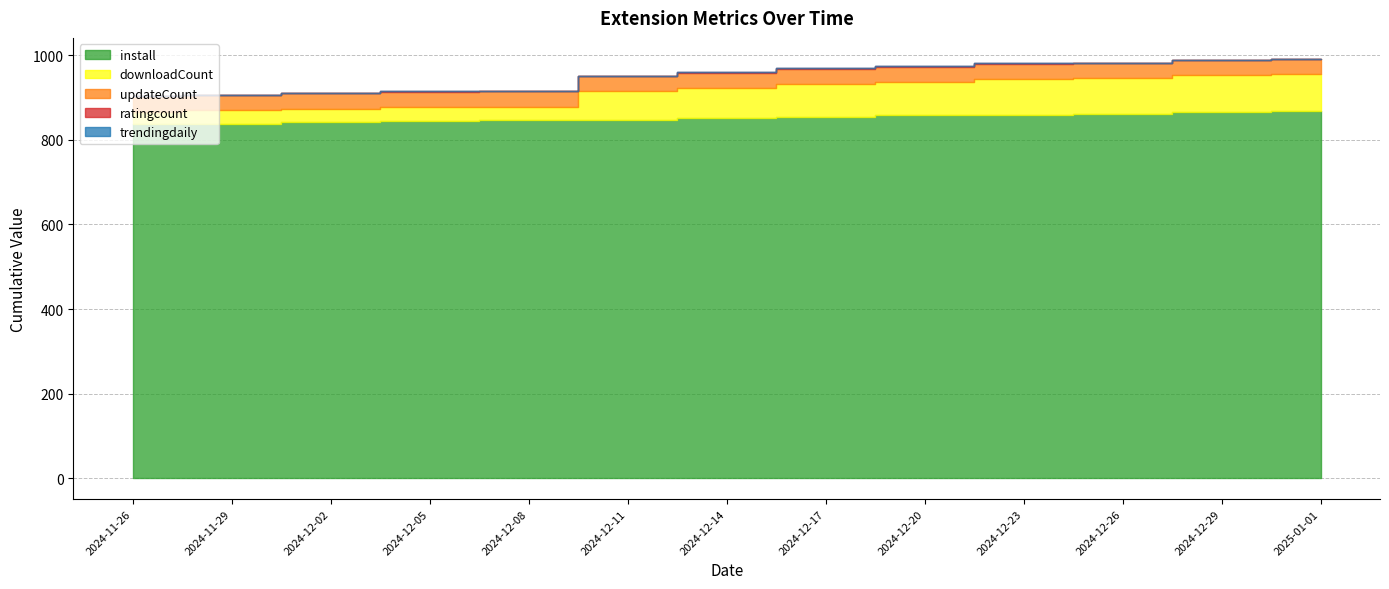

True or false: ratingcount and downloadCount intersect in this chart.

False